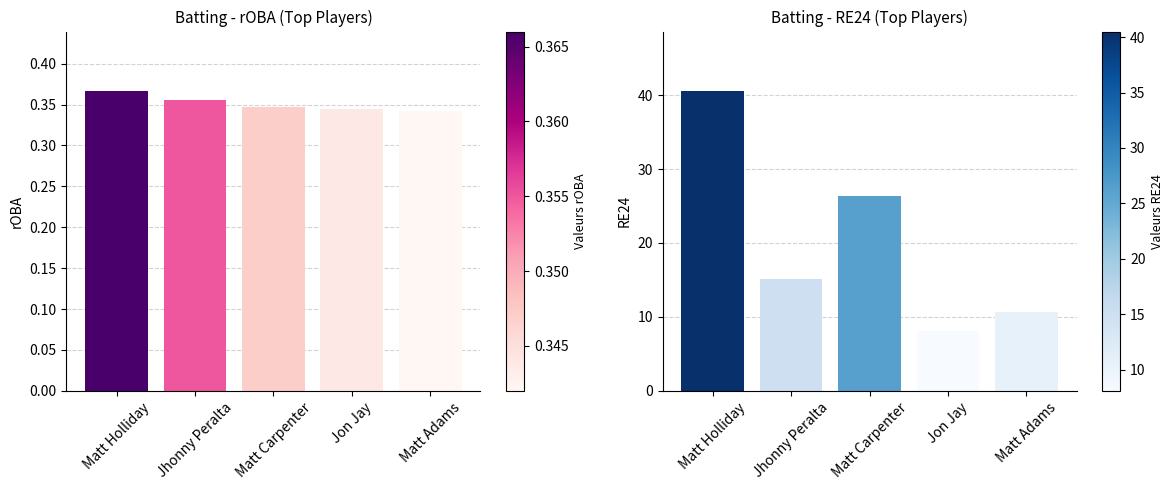

Rank the series by their average value, from lowest to highest.

rOBA, RE24